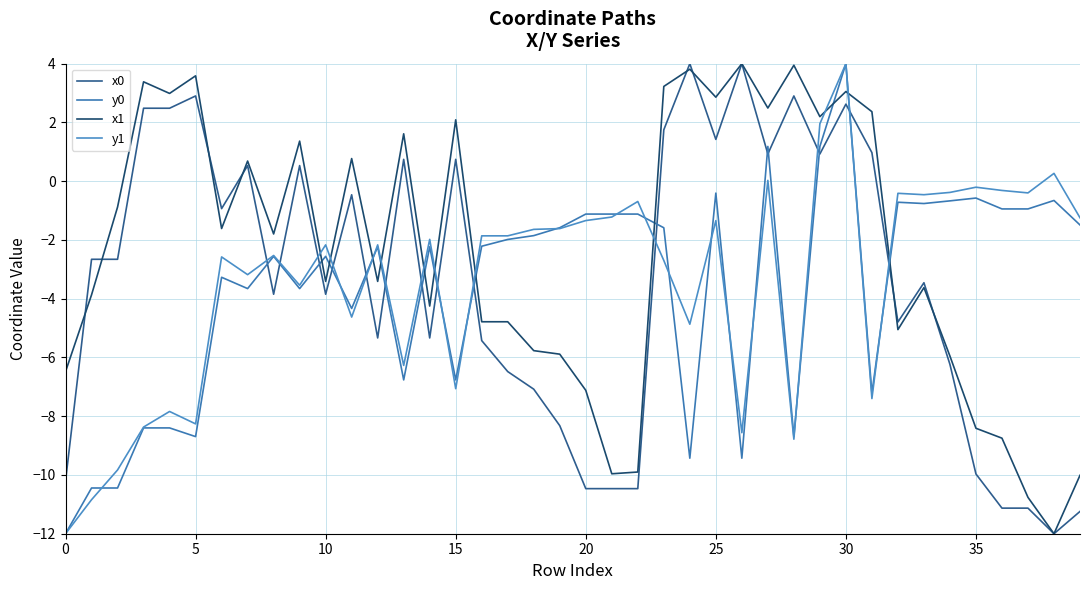

List the series in order of their peak value, highest first.

x0, y0, x1, y1